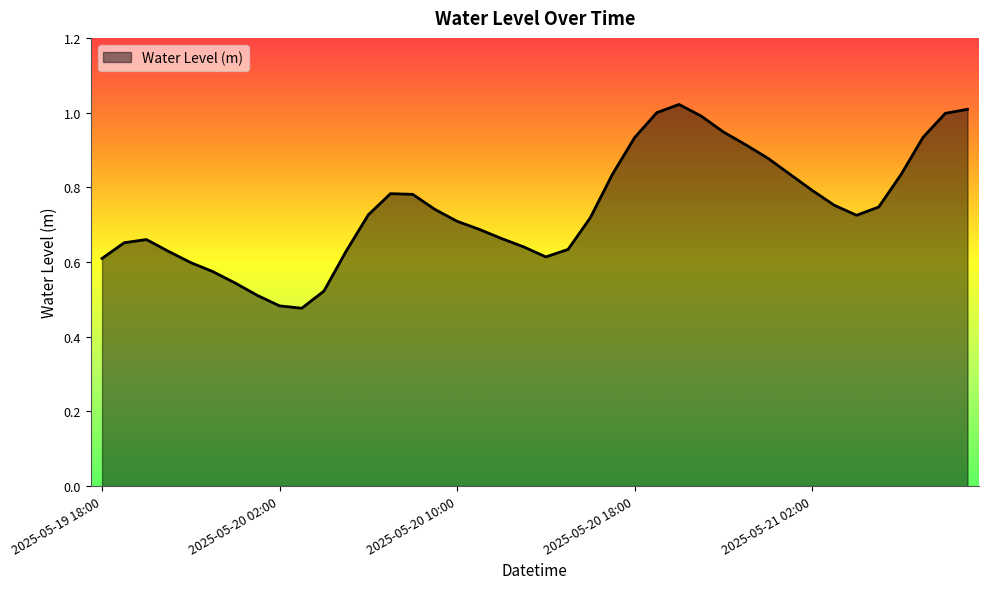

Is this an area chart (filled region under the line)?

Yes